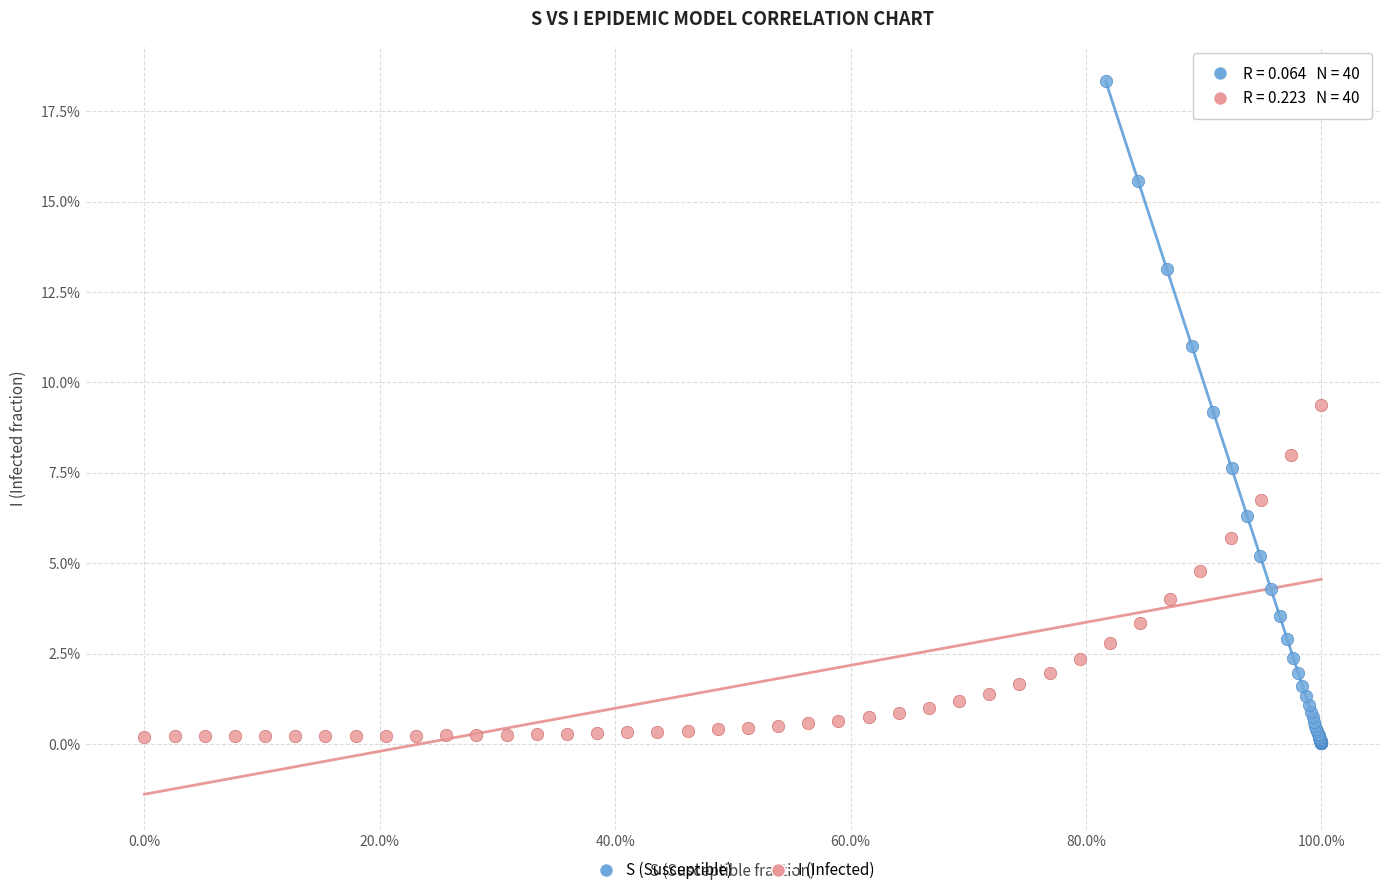

What are all the series names shown in the legend?

S (Susceptible), I (Infected)